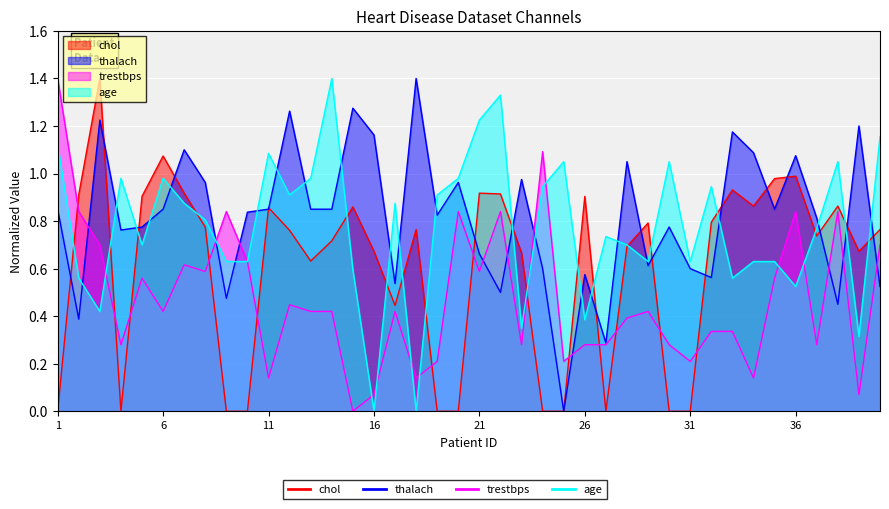

What is the greatest value displayed?

1.4